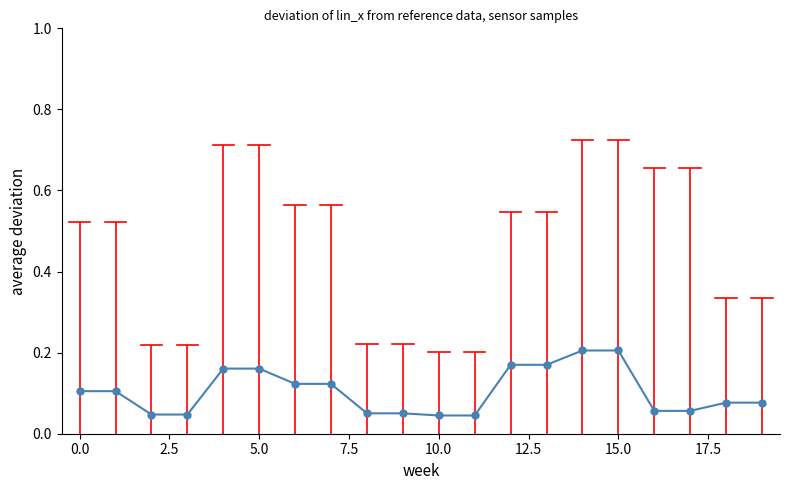

Count the number of categories in the chart.

20